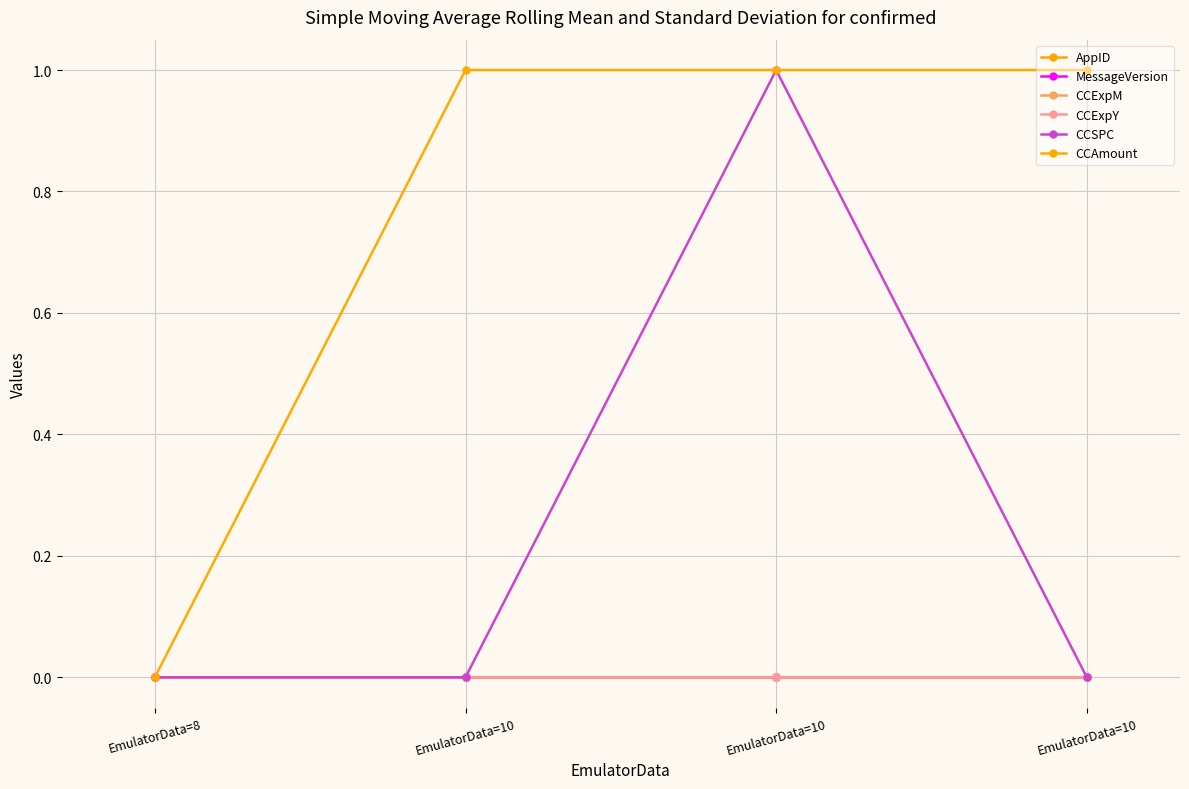

True or false: CCExpY and MessageVersion cross at least once.

False